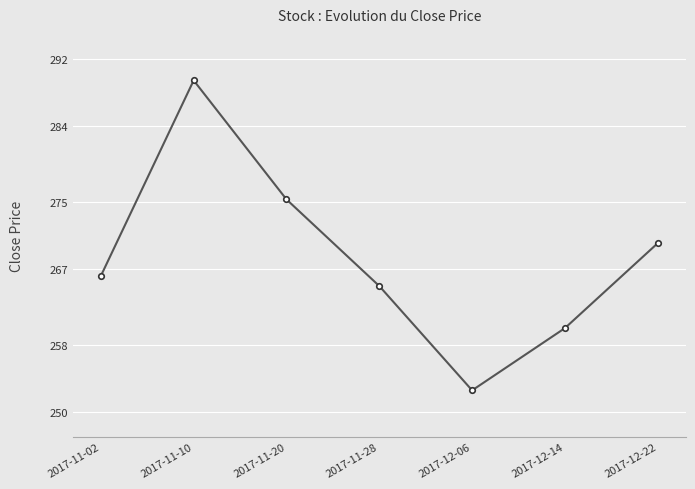

How many categories are shown in the chart?

7